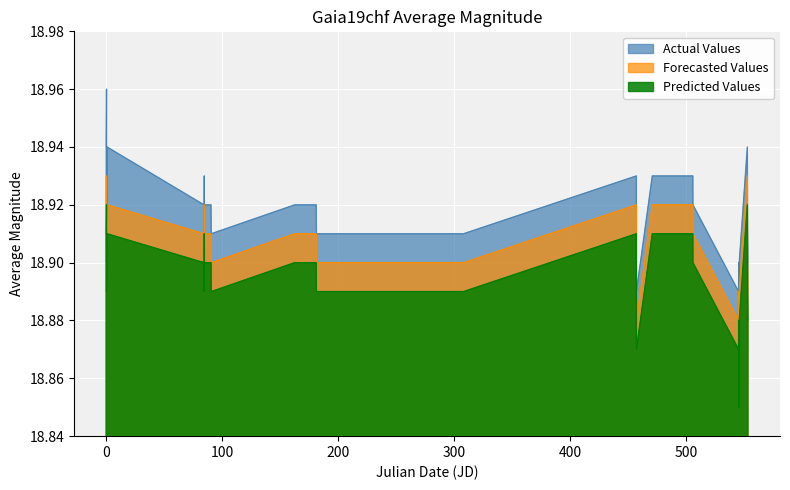

Which series has the largest range (max minus min)?

Actual Values